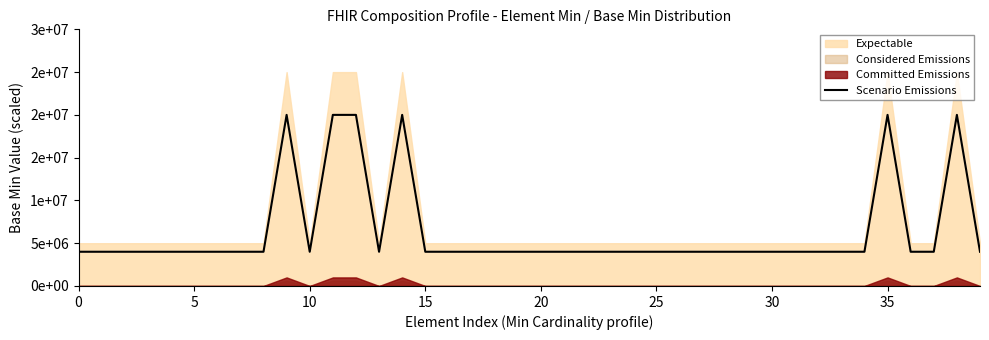

What is the label of the 15th point from the left?

14